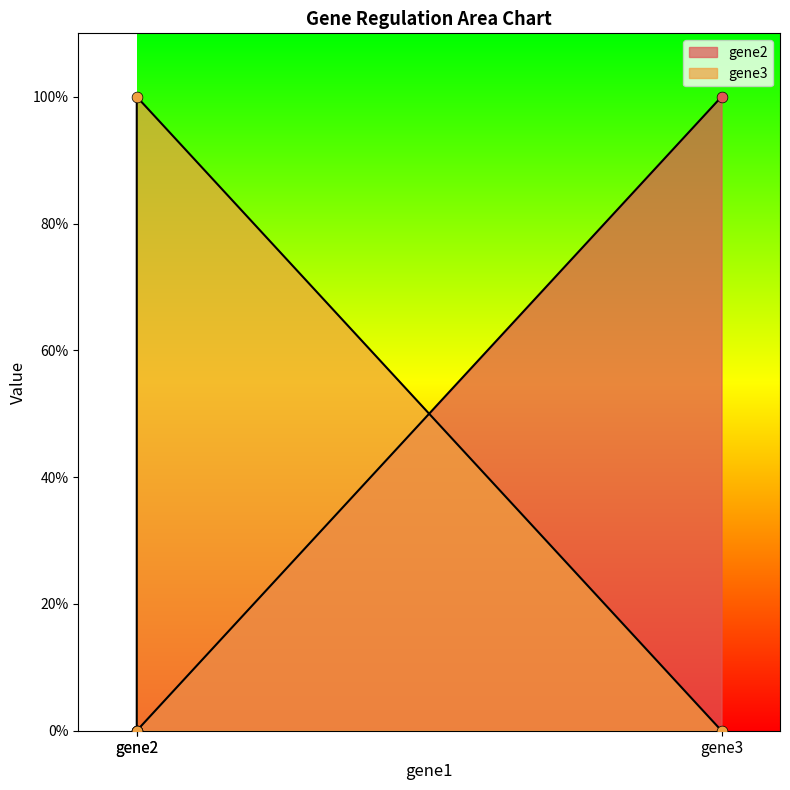

At how many categories does at least one series exceed 0?

2